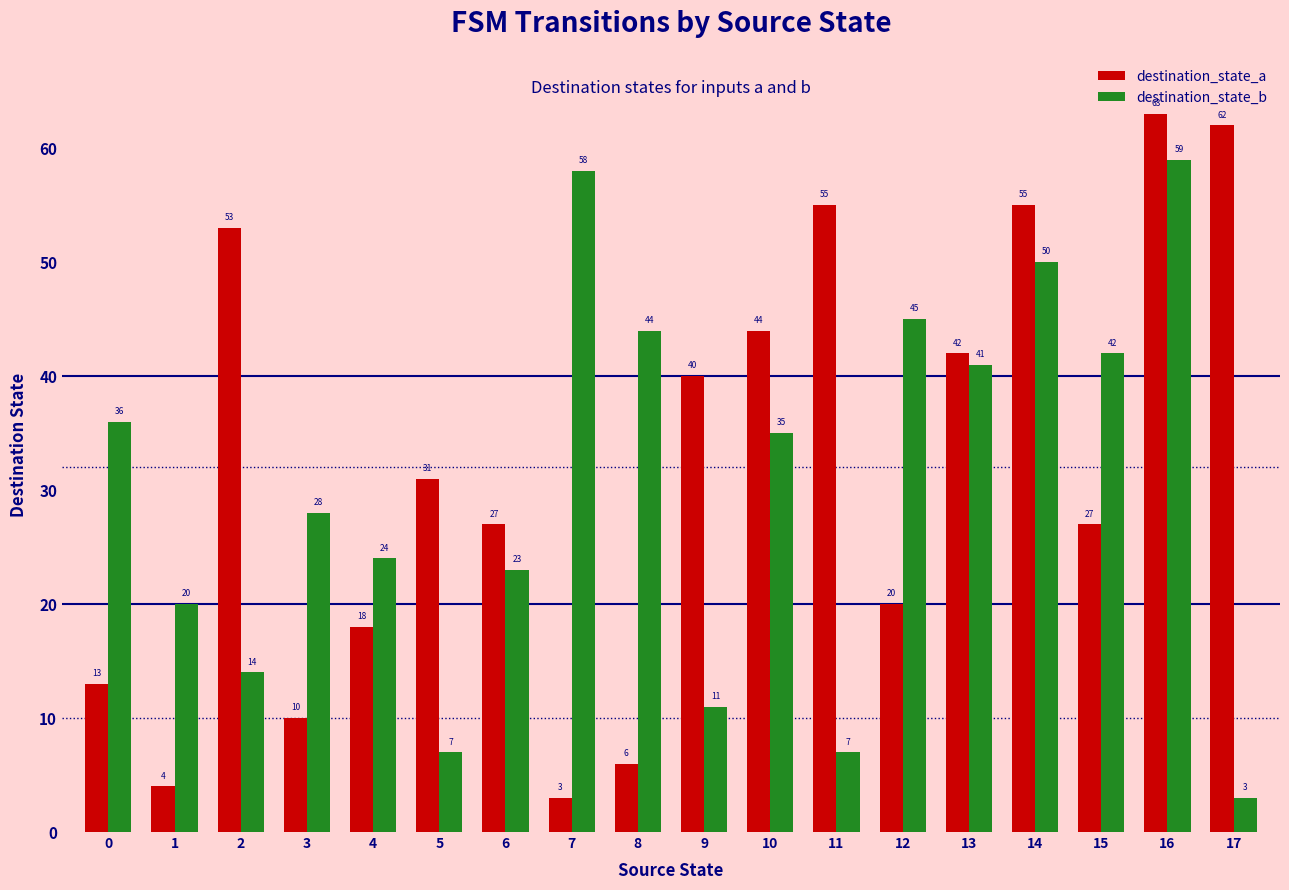

List the series in order of their overall mean, lowest first.

destination_state_b, destination_state_a